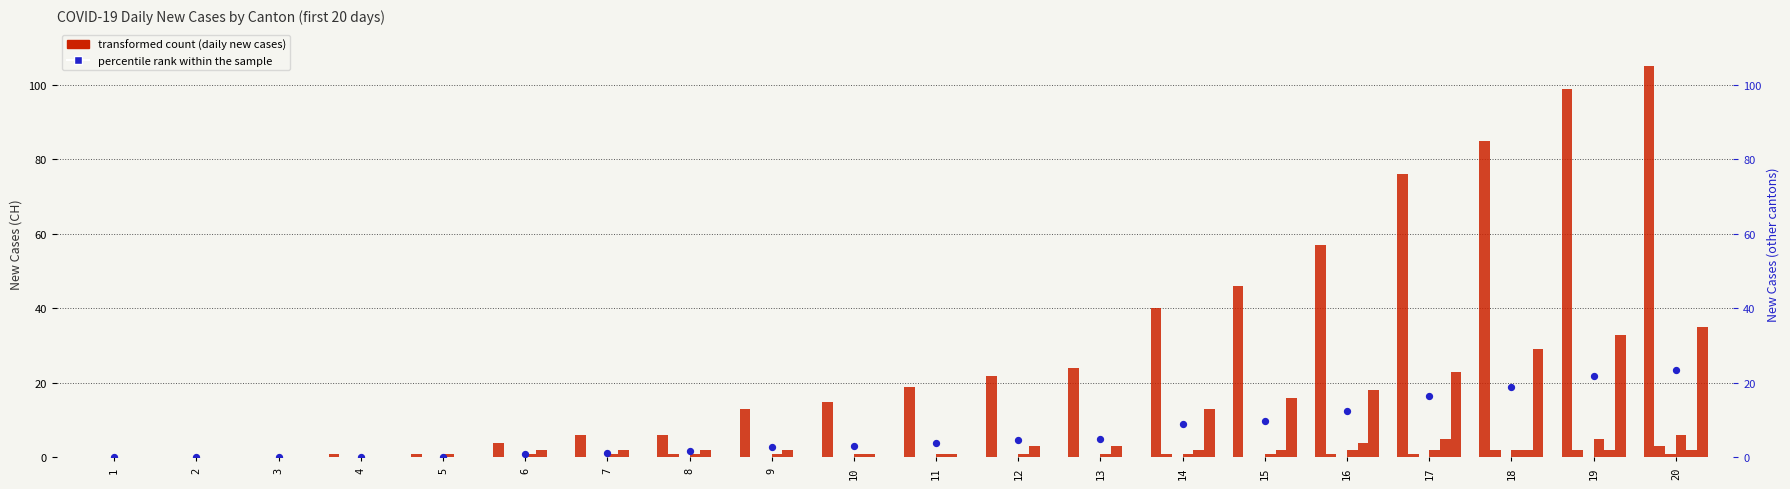

Which series contains the highest Y value?

CH